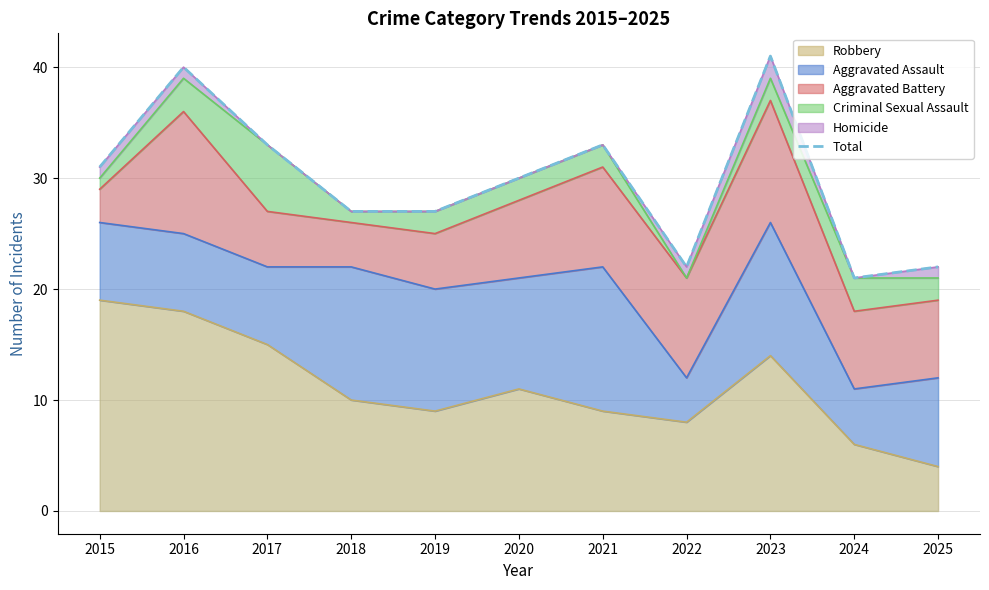

What is the sum of all values?

327